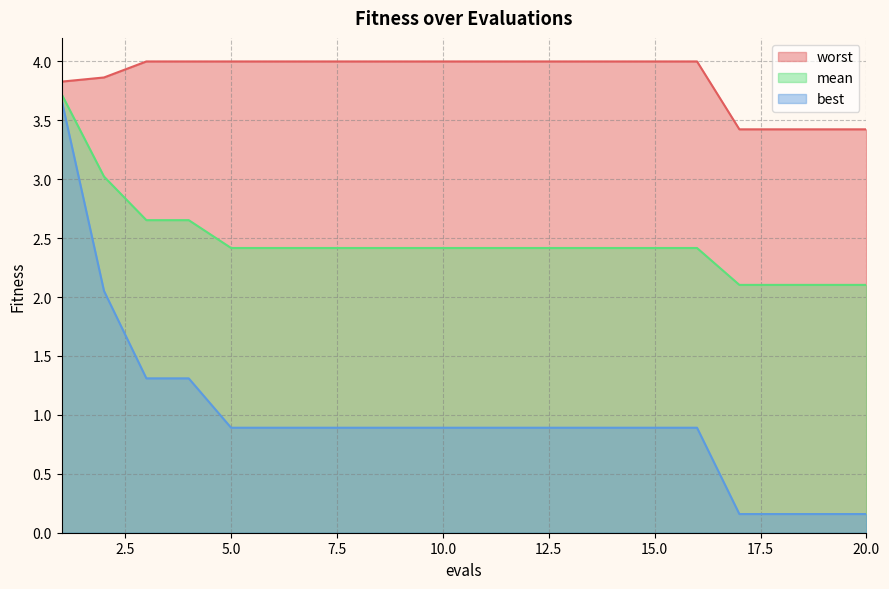

True or false: best and mean intersect in this chart.

False